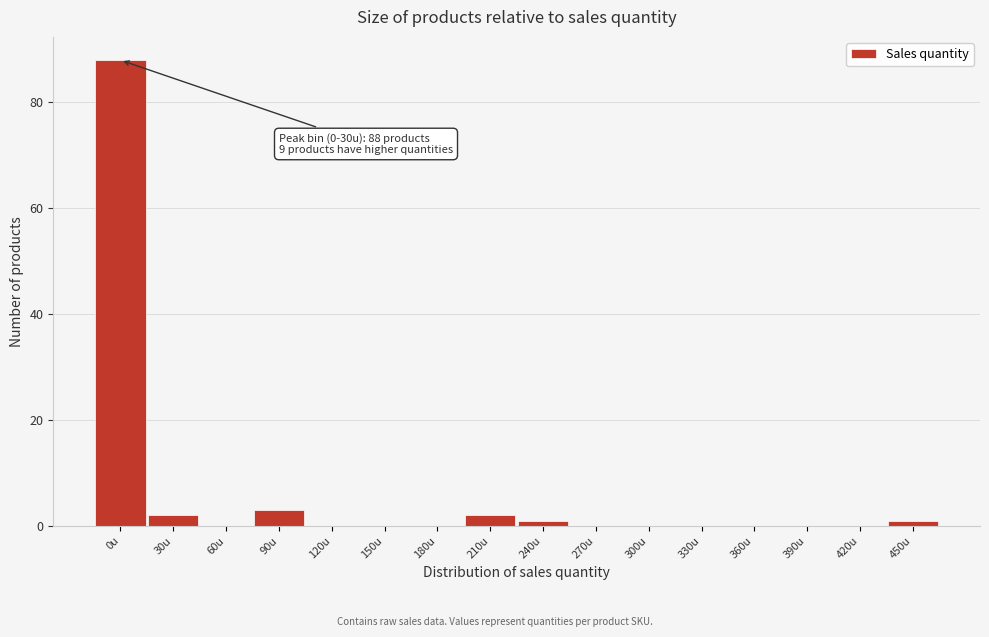

Reading right to left, list all the values displayed in this chart.

450u=1	420u=0	390u=0	360u=0	330u=0	300u=0	270u=0	240u=1	210u=2	180u=0	150u=0	120u=0	90u=3	60u=0	30u=2	0u=88